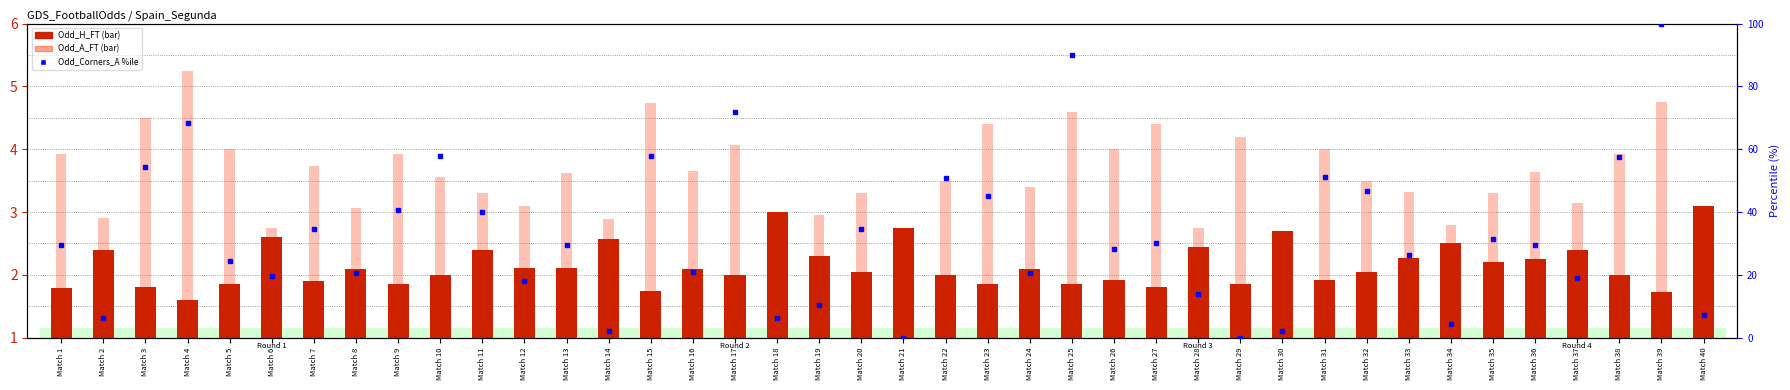

Reading left to right, what are all the values shown in this chart?

Odd_H_FT (transformed): Match 1=0.8	Match 2=1.4	Match 3=0.8	Match 4=0.6	Match 5=0.9	Match 6=1.6	Match 7=0.9	Match 8=1.1	Match 9=0.9	Match 10=1.0	Match 11=1.4	Match 12=1.1	Match 13=1.1	Match 14=1.6	Match 15=0.8	Match 16=1.1	Match 17=1.0	Match 18=2.0	Match 19=1.3	Match 20=1.0	Match 21=1.8	Match 22=1.0	Match 23=0.9	Match 24=1.1	Match 25=0.9	Match 26=0.9	Match 27=0.8	Match 28=1.5	Match 29=0.9	Match 30=1.7	Match 31=0.9	Match 32=1.0	Match 33=1.3	Match 34=1.5	Match 35=1.2	Match 36=1.3	Match 37=1.4	Match 38=1.0	Match 39=0.7	Match 40=2.1
Odd_A_FT: Match 1=2.9	Match 2=1.9	Match 3=3.5	Match 4=4.2	Match 5=3.0	Match 6=1.8	Match 7=2.7	Match 8=2.1	Match 9=2.9	Match 10=2.5	Match 11=2.3	Match 12=2.1	Match 13=2.6	Match 14=1.9	Match 15=3.7	Match 16=2.7	Match 17=3.1	Match 18=1.6	Match 19=2.0	Match 20=2.3	Match 21=1.5	Match 22=2.5	Match 23=3.4	Match 24=2.4	Match 25=3.6	Match 26=3.0	Match 27=3.4	Match 28=1.8	Match 29=3.2	Match 30=1.6	Match 31=3.0	Match 32=2.5	Match 33=2.3	Match 34=1.8	Match 35=2.3	Match 36=2.6	Match 37=2.1	Match 38=2.9	Match 39=3.8	Match 40=1.3
Odd_Corners_A percentile: Match 1=29.4	Match 2=6.3	Match 3=54.2	Match 4=68.5	Match 5=24.4	Match 6=19.7	Match 7=34.5	Match 8=20.6	Match 9=40.8	Match 10=58.0	Match 11=39.9	Match 12=18.1	Match 13=29.4	Match 14=2.1	Match 15=58.0	Match 16=21.0	Match 17=71.8	Match 18=6.3	Match 19=10.5	Match 20=34.5	Match 21=0.0	Match 22=50.8	Match 23=45.0	Match 24=20.6	Match 25=89.9	Match 26=28.2	Match 27=30.3	Match 28=13.9	Match 29=0.0	Match 30=2.1	Match 31=51.3	Match 32=46.6	Match 33=26.5	Match 34=4.2	Match 35=31.5	Match 36=29.4	Match 37=18.9	Match 38=57.6	Match 39=100.0	Match 40=7.1